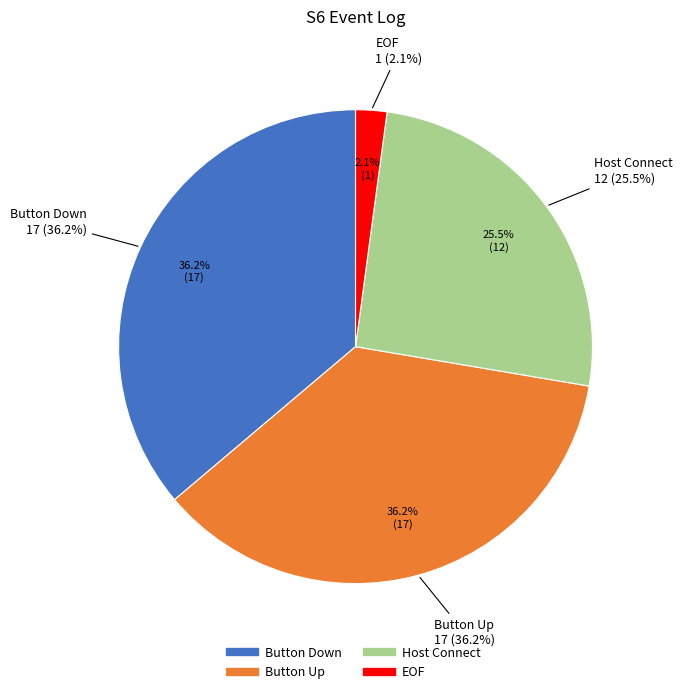

To the nearest percent, what is the difference between the Button Down and EOF slice percentages?

34%